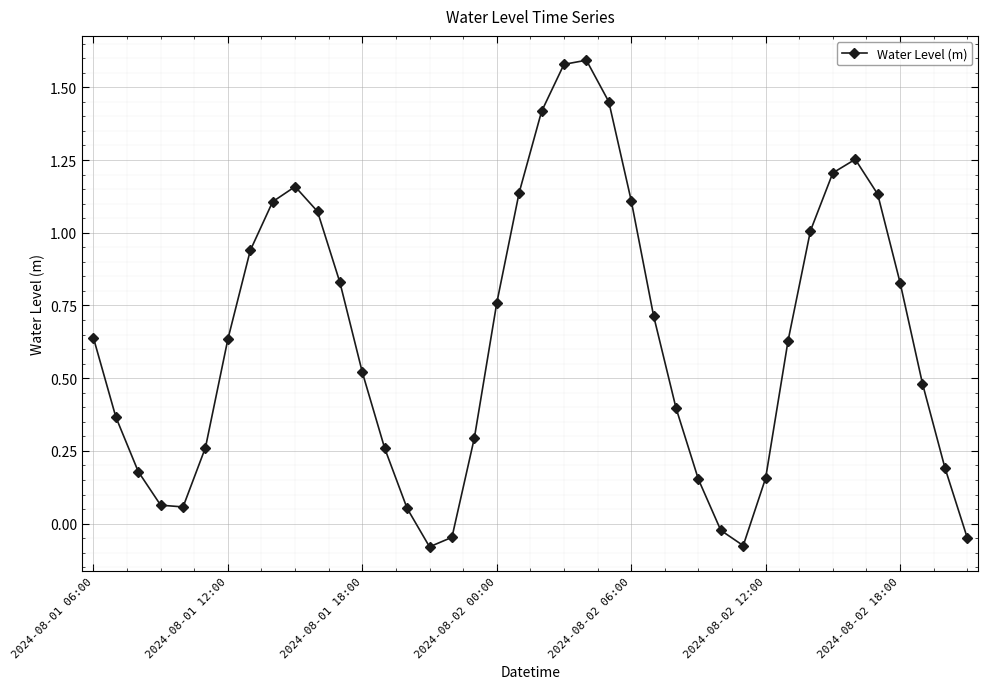

How many points are lower than both their immediate neighbors (excluding endpoints)?

3